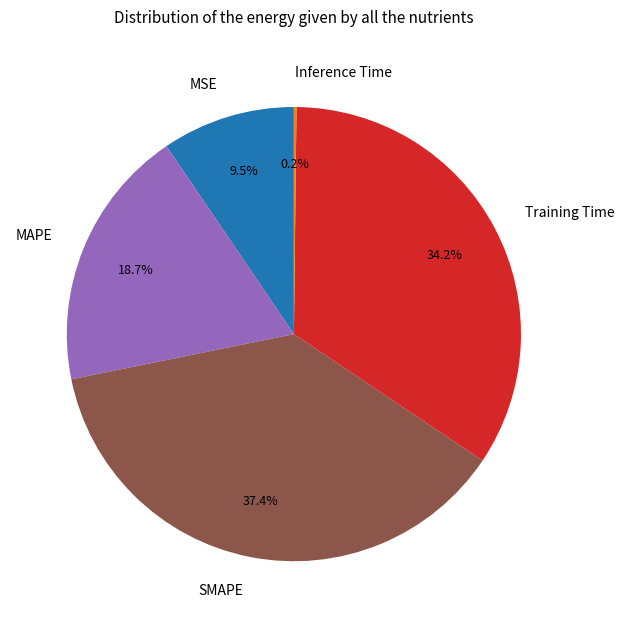

Does SMAPE represent more than half of the total?

No